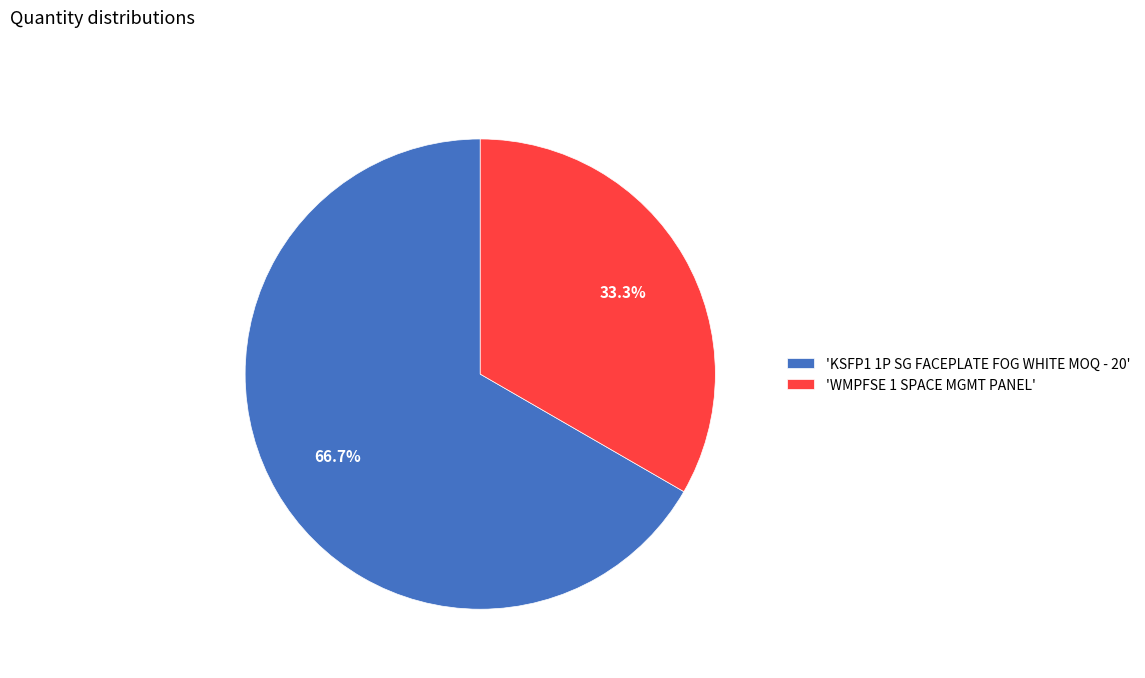

Is the sum of 'WMPFSE 1 SPACE MGMT PANEL' and 'KSFP1 1P SG FACEPLATE FOG WHITE MOQ - 20' greater than half?

Yes